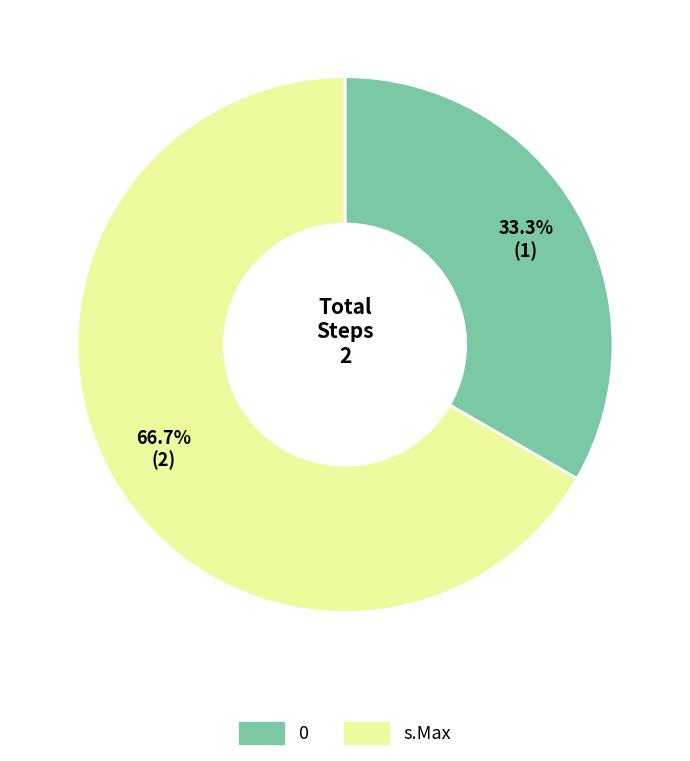

Rank the categories by value from highest to lowest.

s.Max, 0